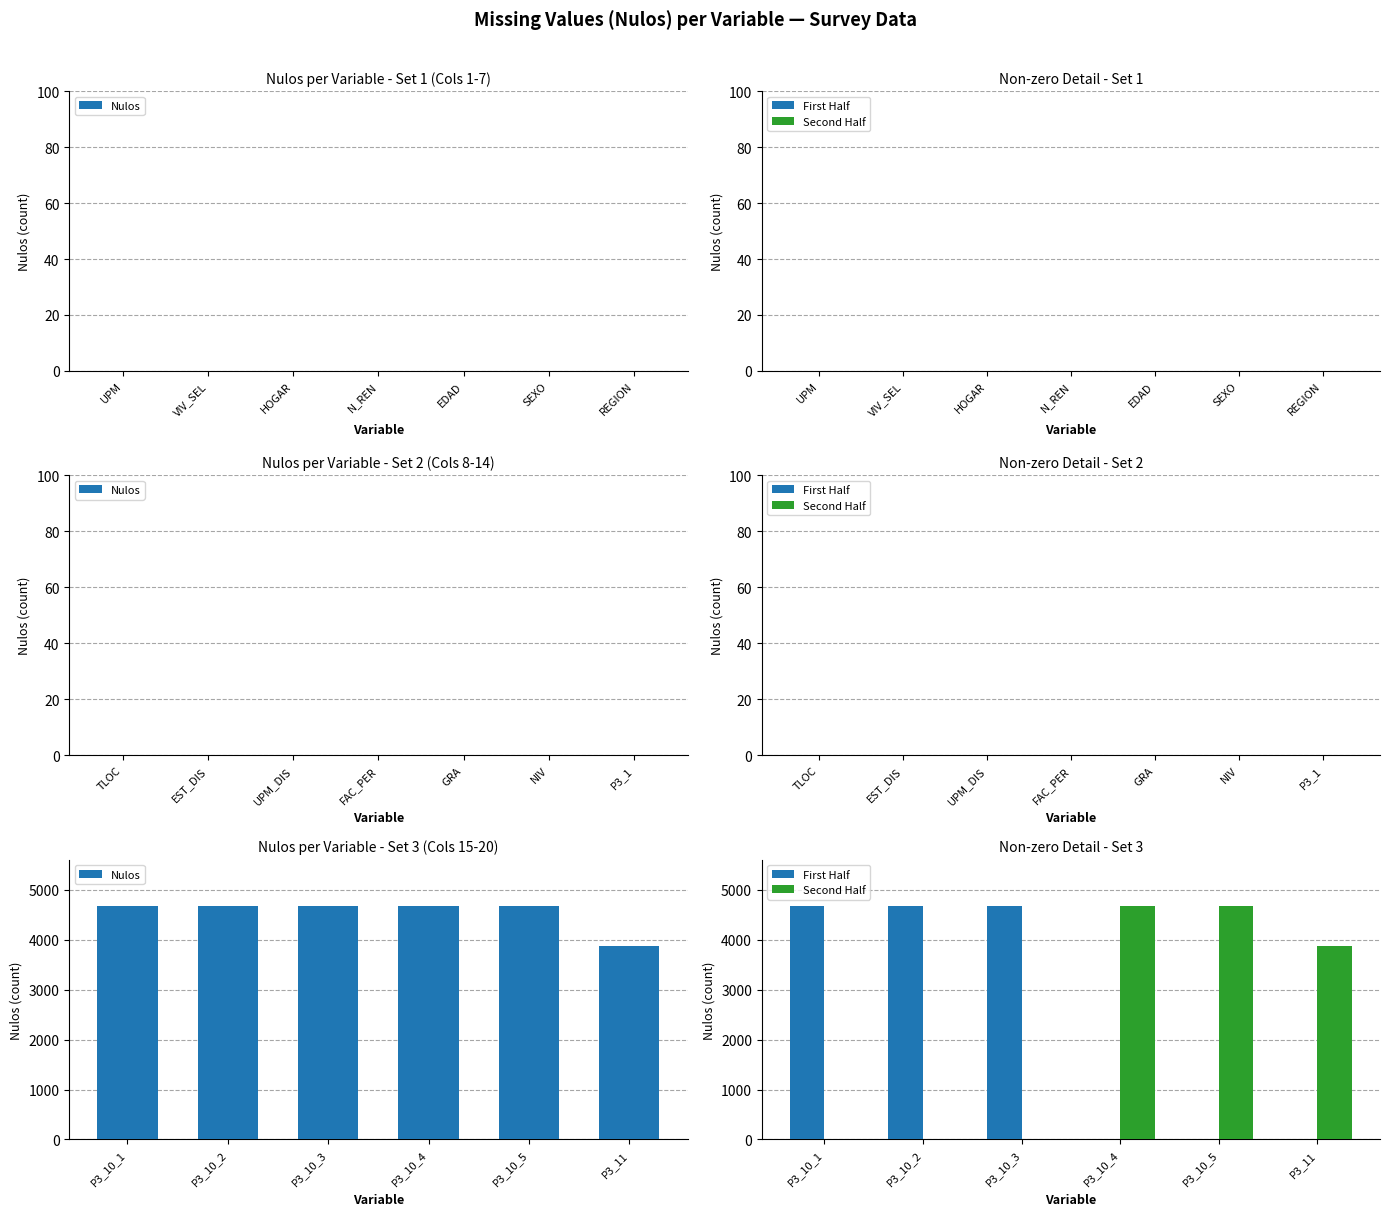

At which label is Second Half closest to 2336?

P3_11